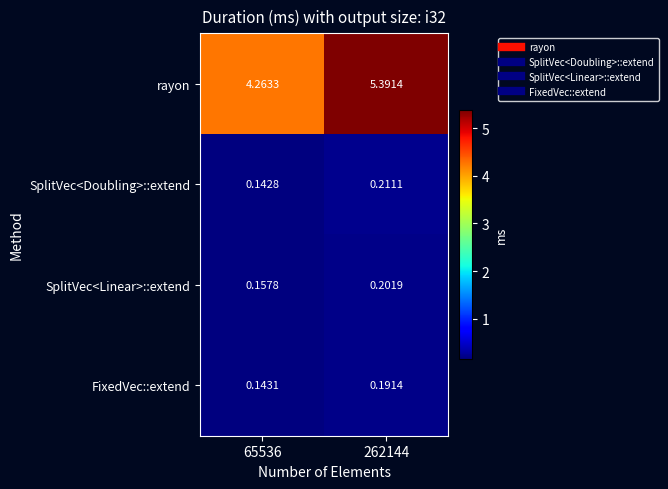

At which category is the sum across all series the highest?

262144